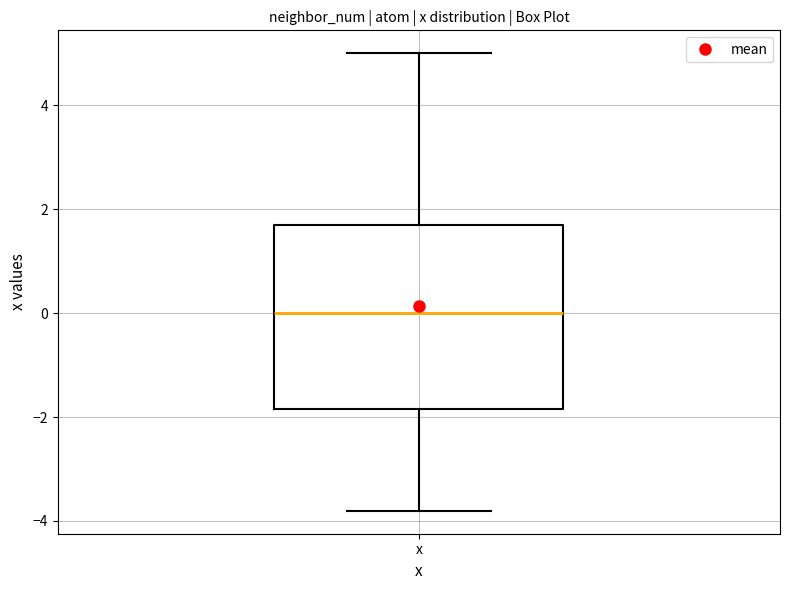

Read this box plot against the y-axis: the position of the median line, the range covered by the box, and the ends of both whiskers. The values are not printed on the chart, so give them approximately, as read against the axis.

median 0.0, box -1.8 to 1.8, whiskers -3.8 to 5.0